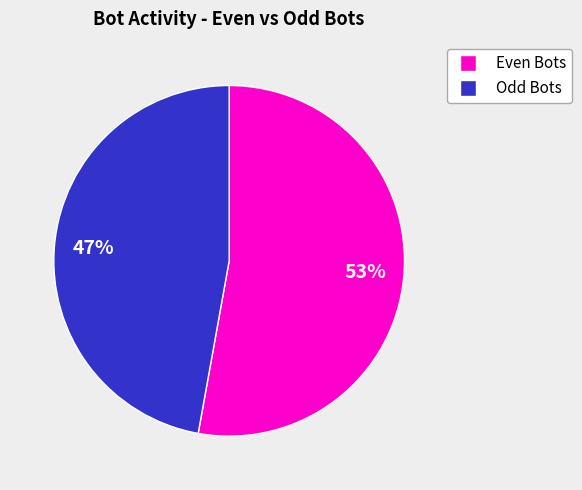

How many slices are in this pie chart?

2